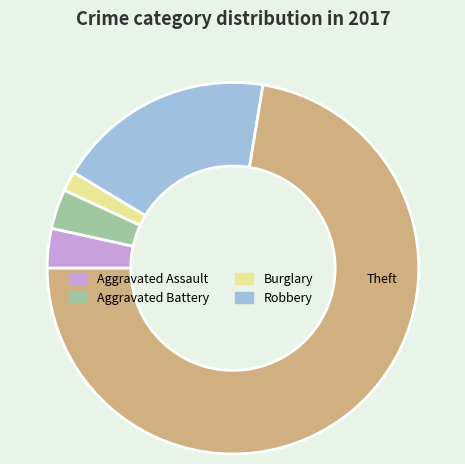

Does Theft account for over 50% of the chart?

Yes